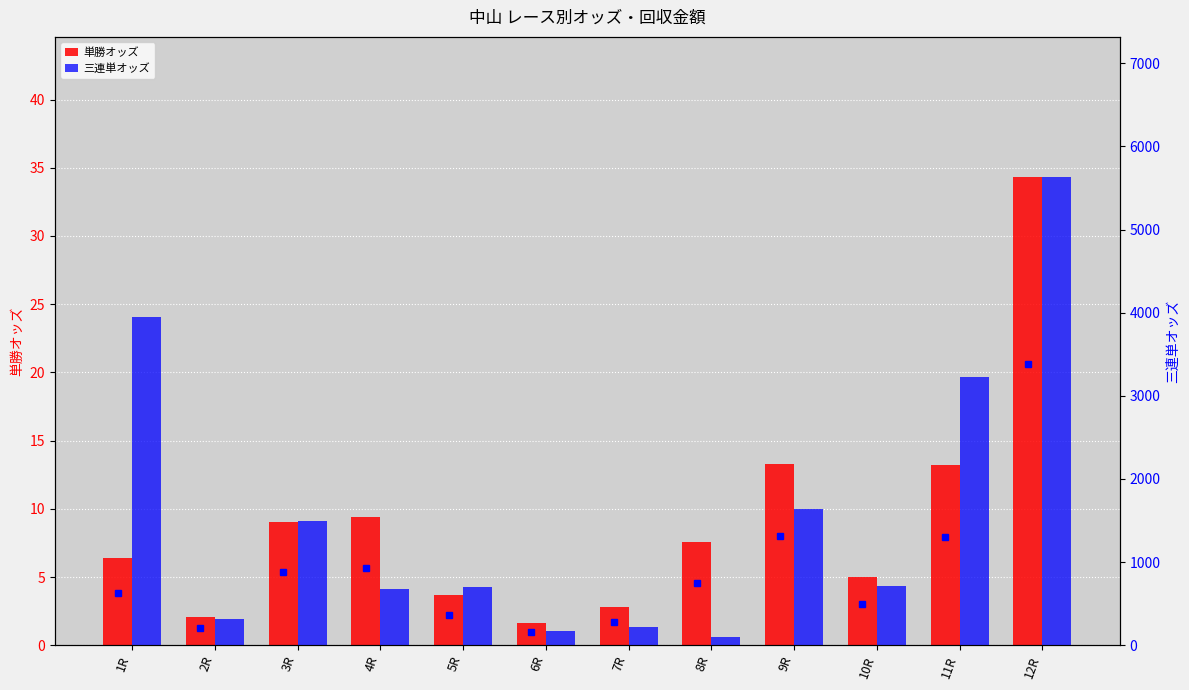

At how many categories does at least one series exceed 4420?

1